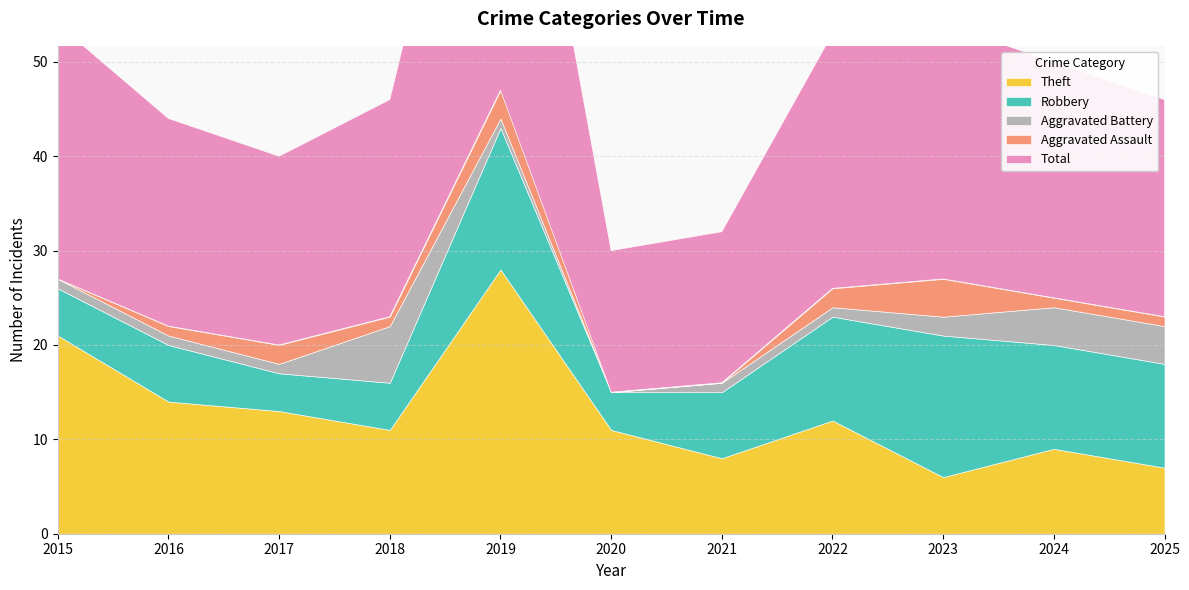

Which label corresponds to the largest value in the chart?

2019